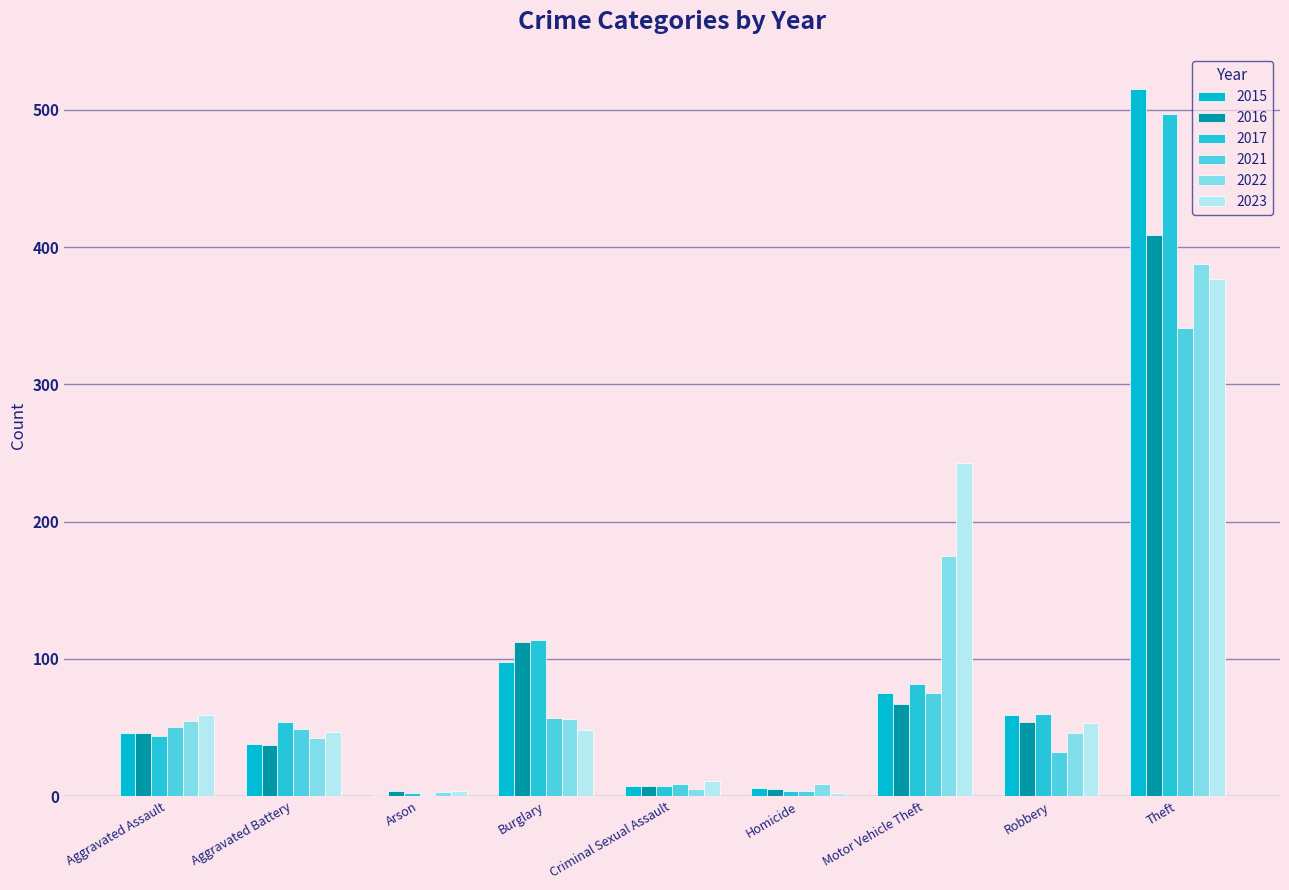

Does the chart contain stacked bars?

No